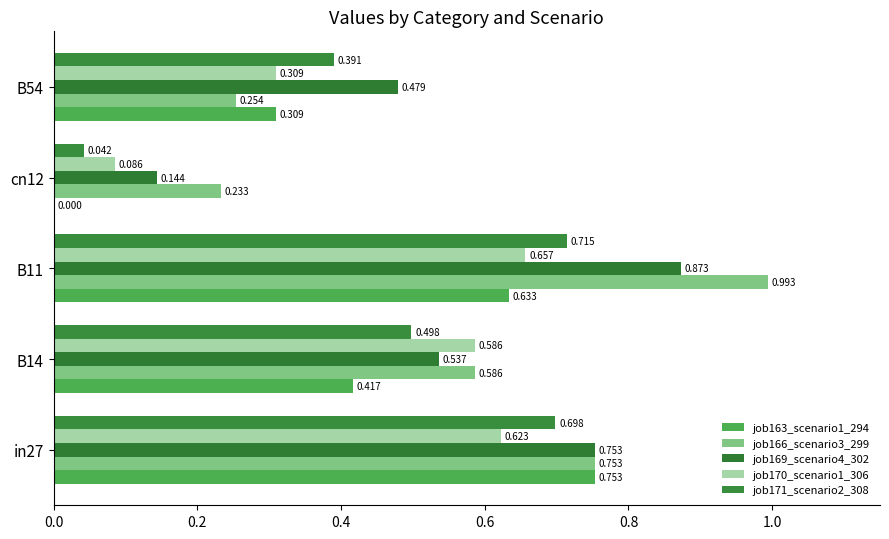

What is the sum of all job170_scenario1_306 values?

2.3